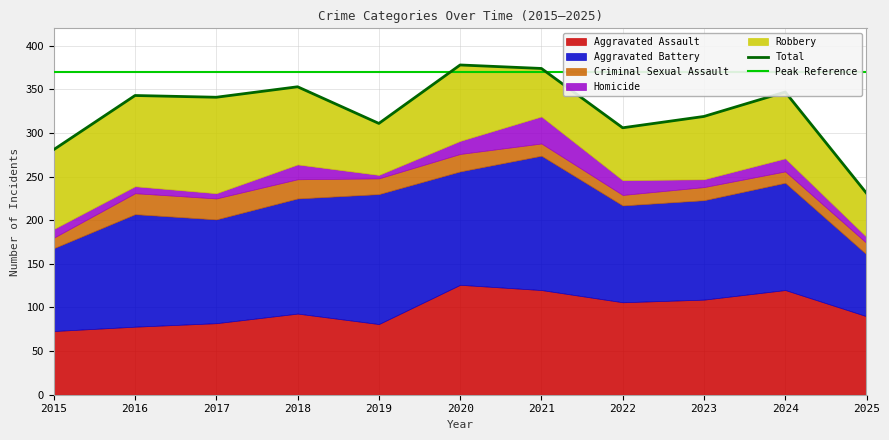

At which label does Criminal Sexual Assault reach its peak?

2016